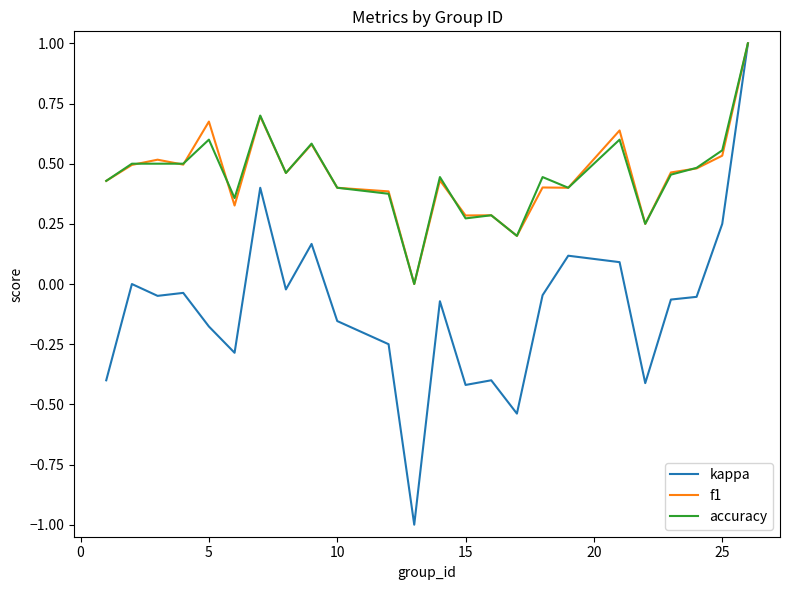

Which series has the largest range (max minus min)?

kappa